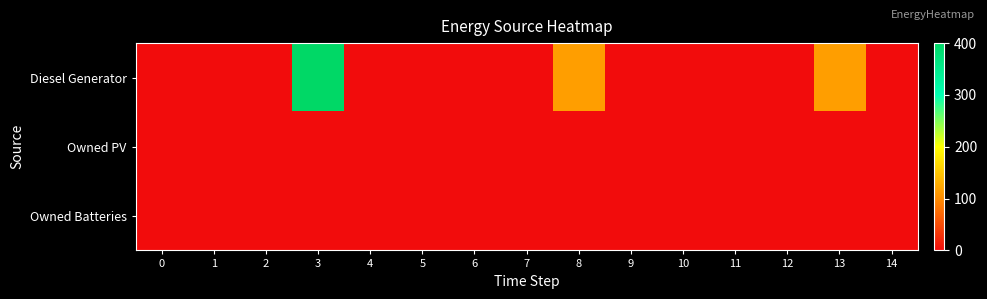

Reading right to left, list all the values displayed in this chart.

Diesel Generator: 14=0	13=116	12=0	11=0	10=0	9=0	8=116	7=0	6=0	5=0	4=0	3=400	2=0	1=0	0=0
Owned PV: 14=0	13=0	12=0	11=0	10=0	9=0	8=0	7=0	6=0	5=0	4=0	3=0	2=0	1=0	0=0
Owned Batteries: 14=0	13=0	12=0	11=0	10=0	9=0	8=0	7=0	6=0	5=0	4=0	3=0	2=0	1=0	0=0